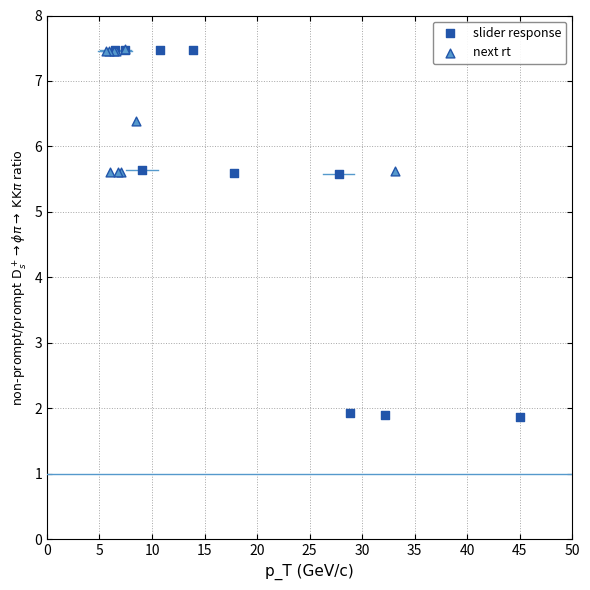

What are all the series names shown in the legend?

slider response, next rt